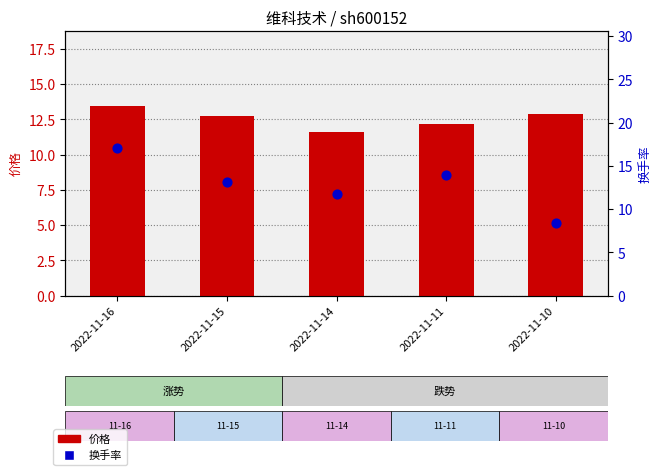

Is the value of 换手率 at 2022-11-11 greater than the value of 价格 at 2022-11-10?

Yes